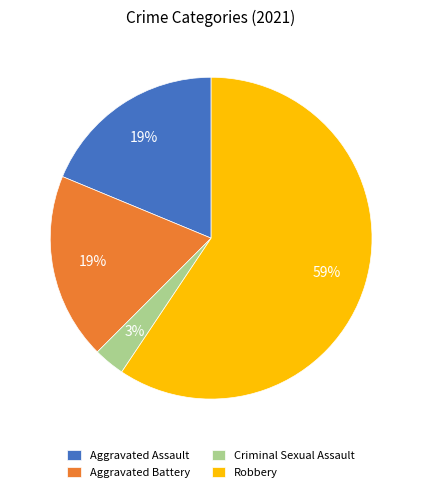

To the nearest percent, what is the combined percentage of Criminal Sexual Assault and Aggravated Battery?

22%